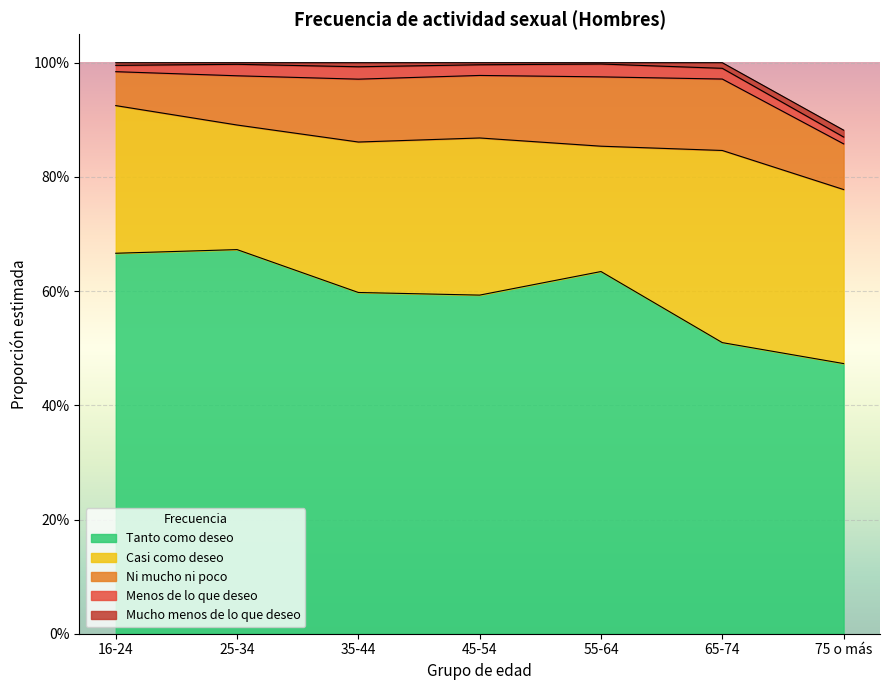

What is the sum of the Casi como deseo values at 75 o más and 35-44?

0.6